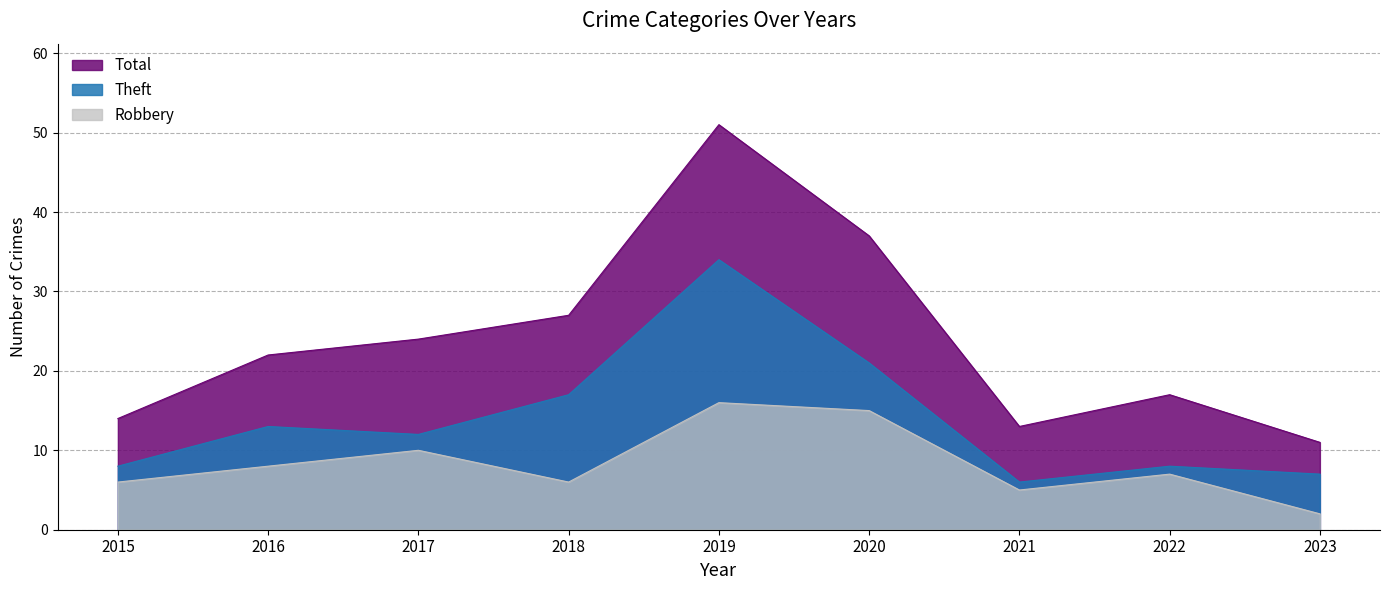

True or false: Total and Robbery cross at least once.

False